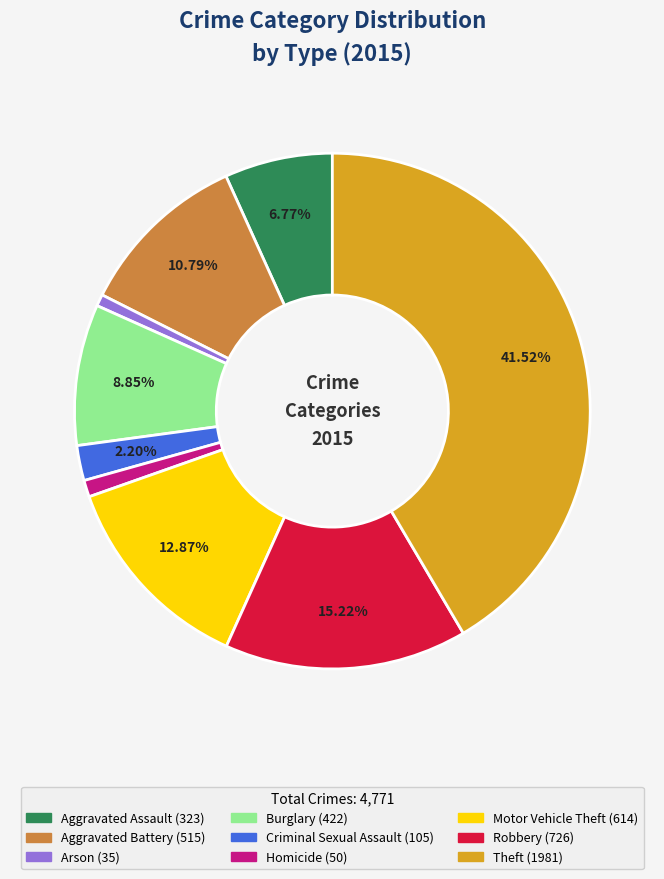

True or false: Motor Vehicle Theft accounts for 26% of the total.

False